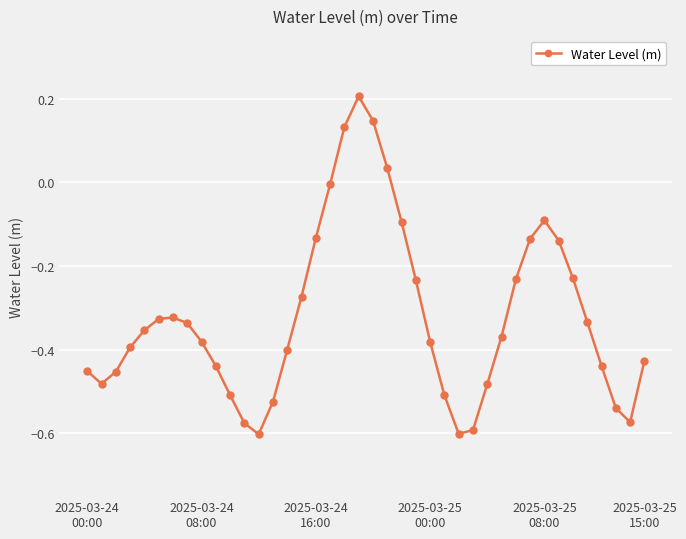

What is the sum of all values?

-12.8